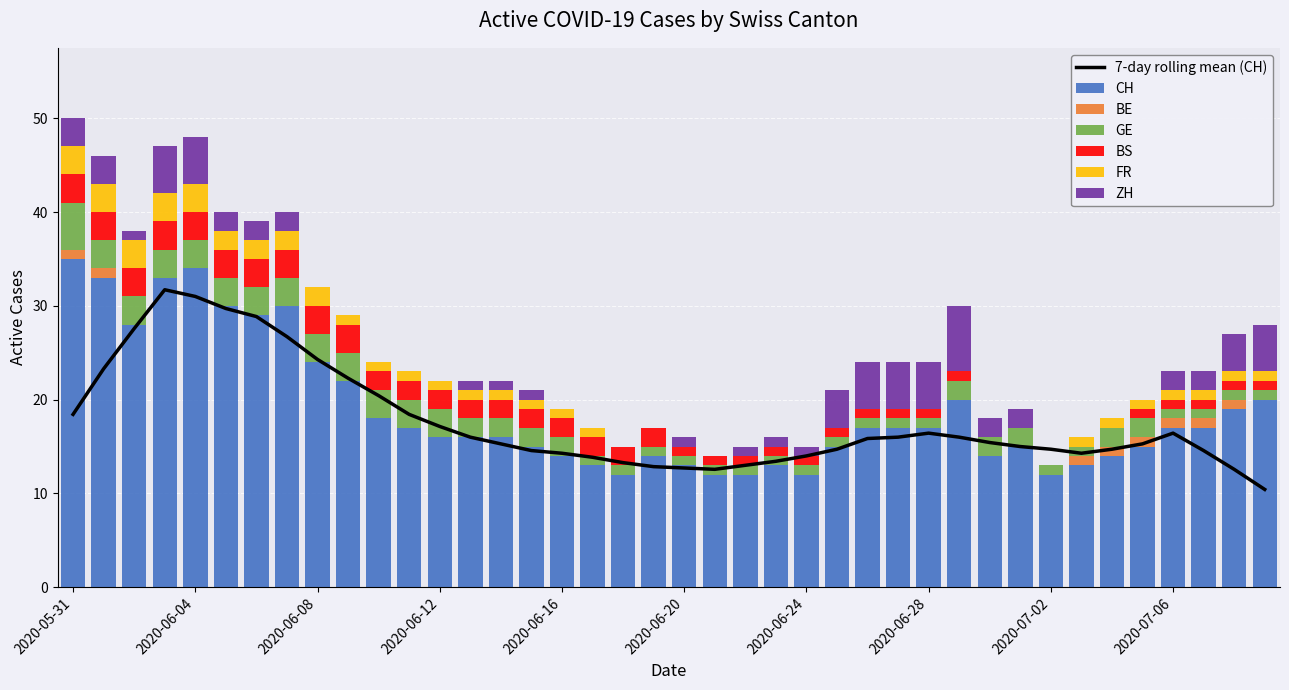

What is the value of the GE bar at the 8th from the left?

3